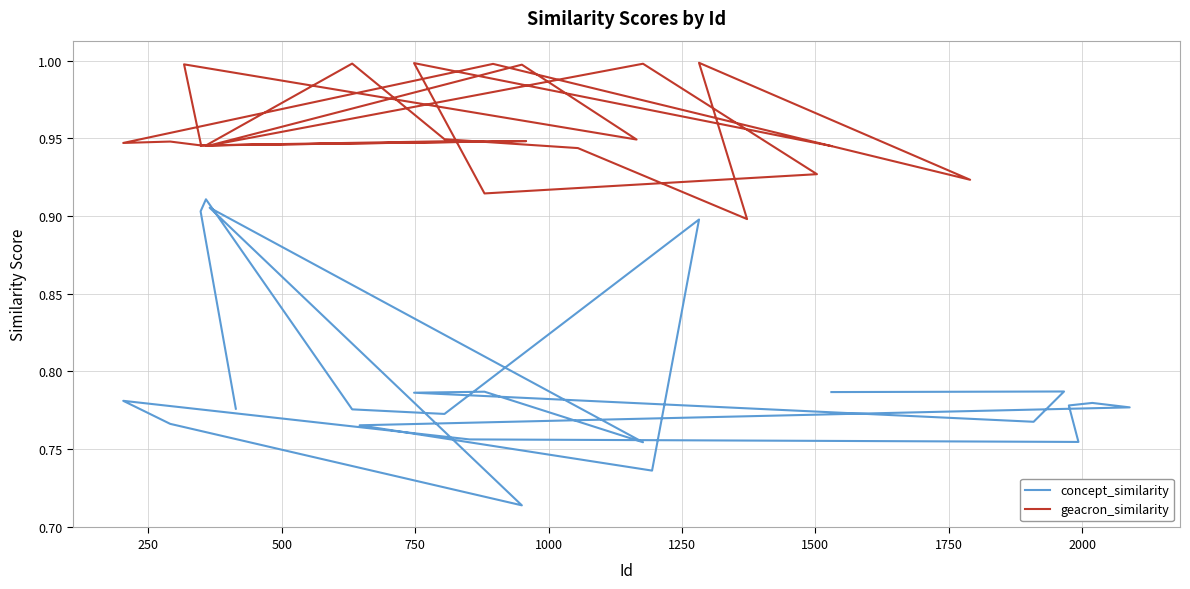

The value of concept_similarity at 19 is 0.4. True or false?

False